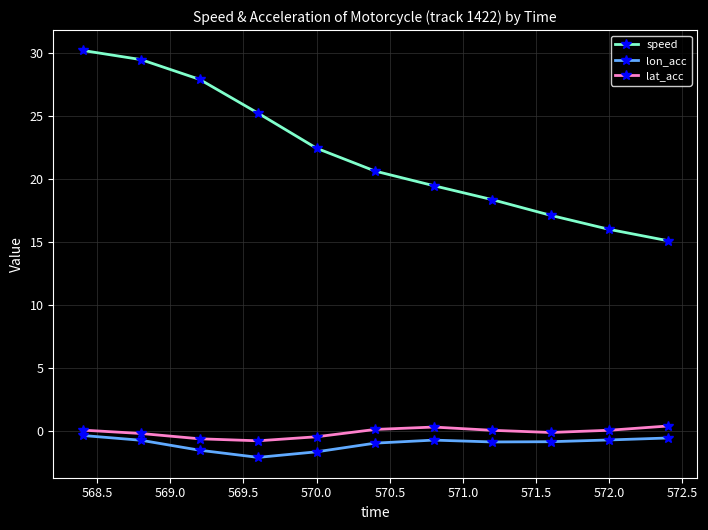

Which series has the largest total across all categories?

speed